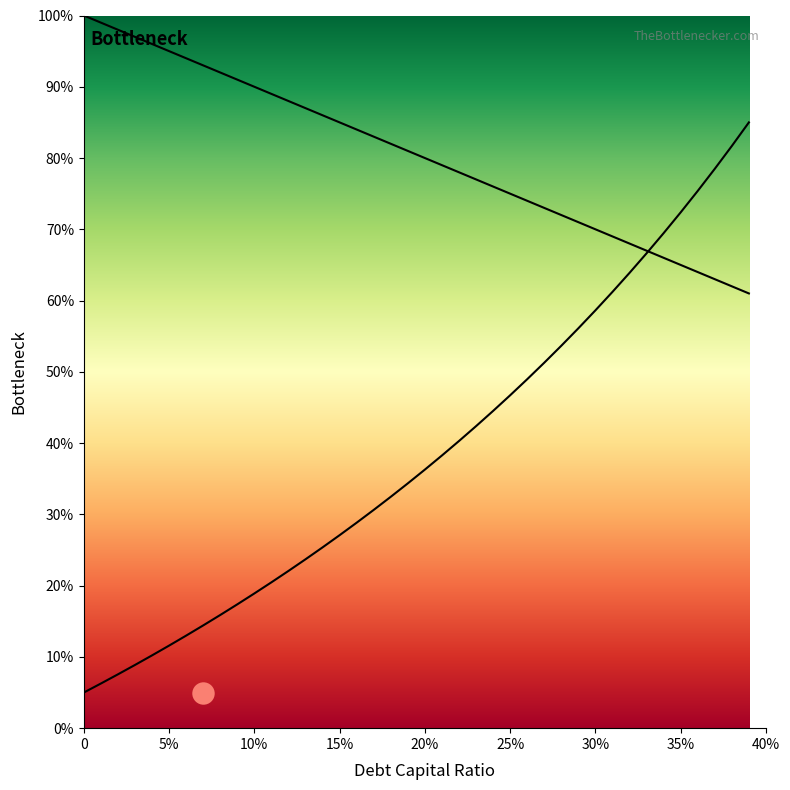

Which series contains the highest Y value?

debt_capital